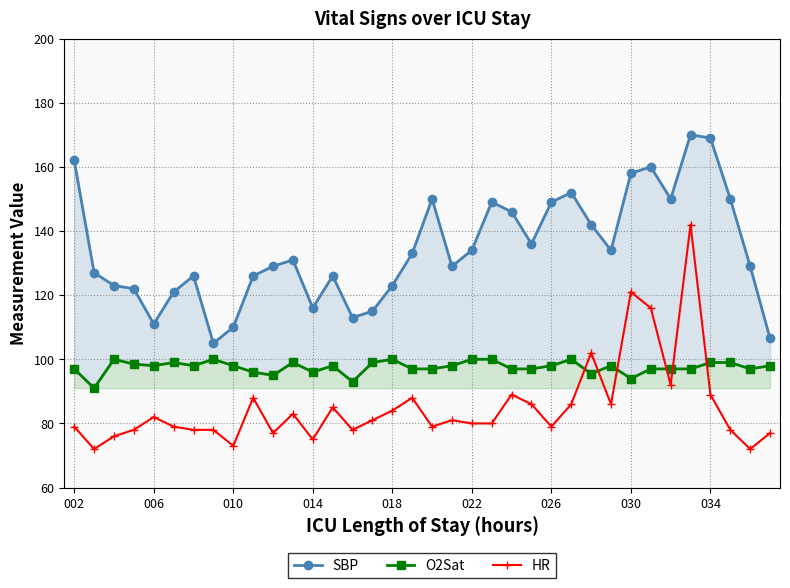

True or false: HR has more than 2 interior local peaks.

True